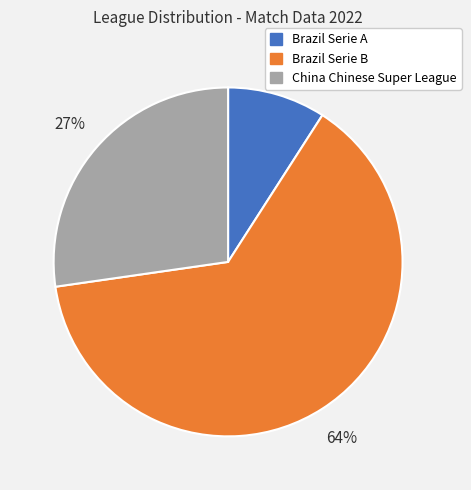

To the nearest percent, what portion does Brazil Serie A represent?

9%